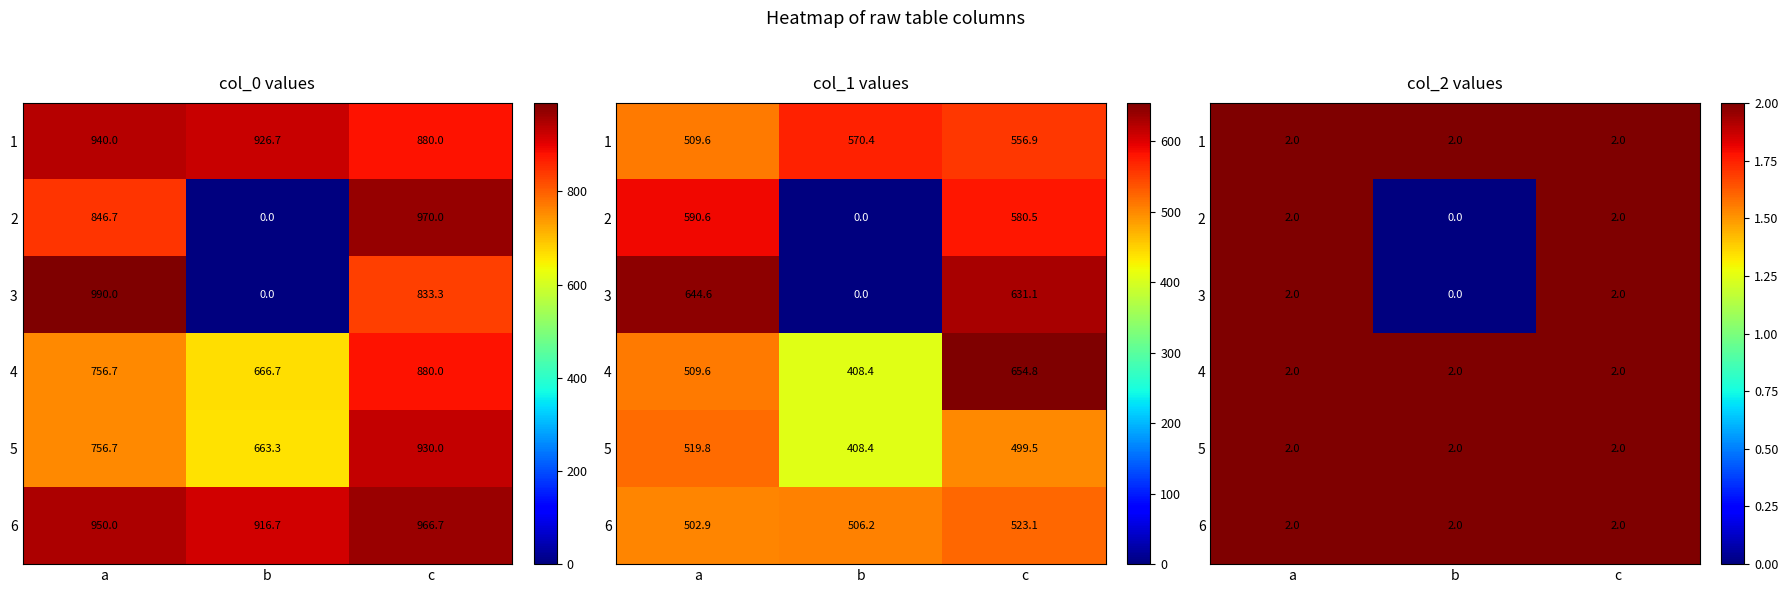

Is it true that 4 equals 2 at c?

True